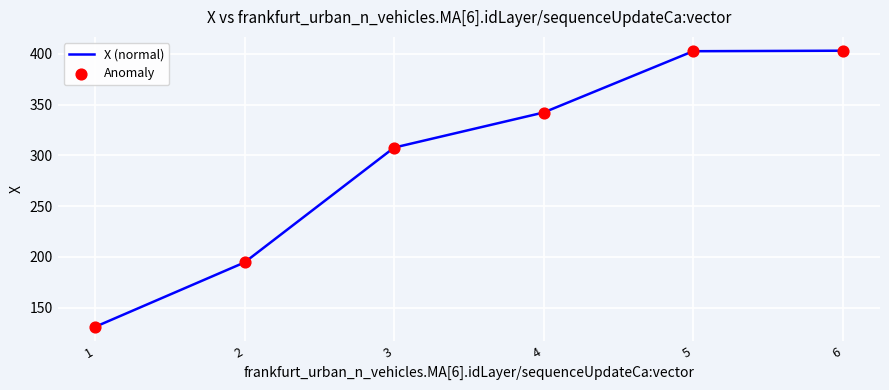

True or false: the data has more than 2 interior local peaks.

False